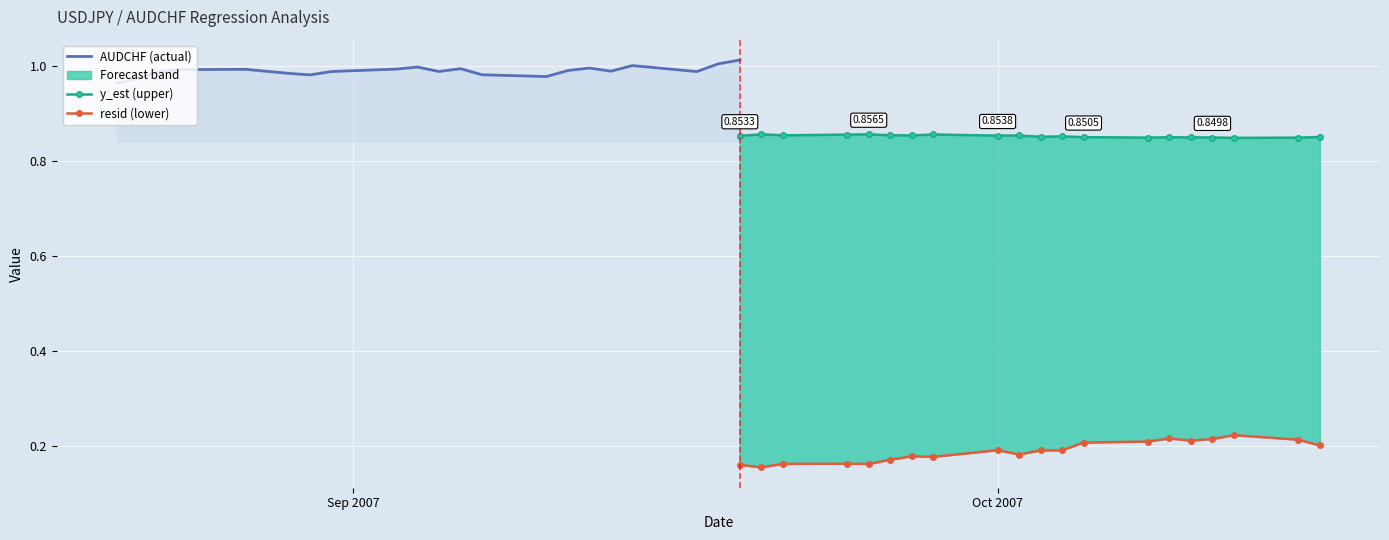

Rank the series by their maximum value, from highest to lowest.

AUDCHF, y_est, resid